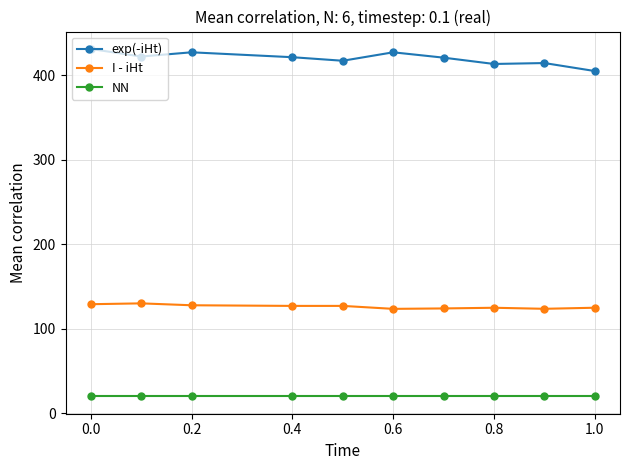

How many distinct data groups are displayed?

3